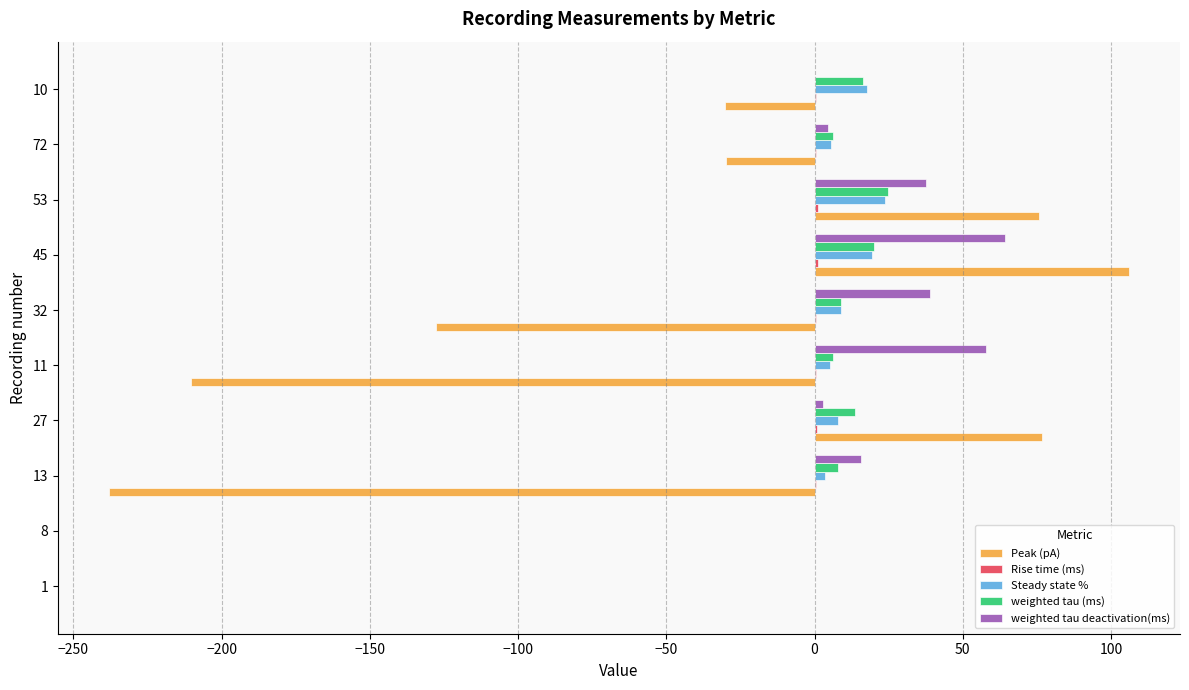

What is the greatest value displayed?

106.1